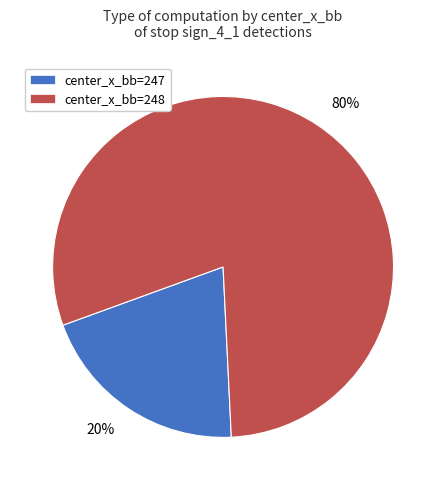

Count the number of slices in the pie.

2